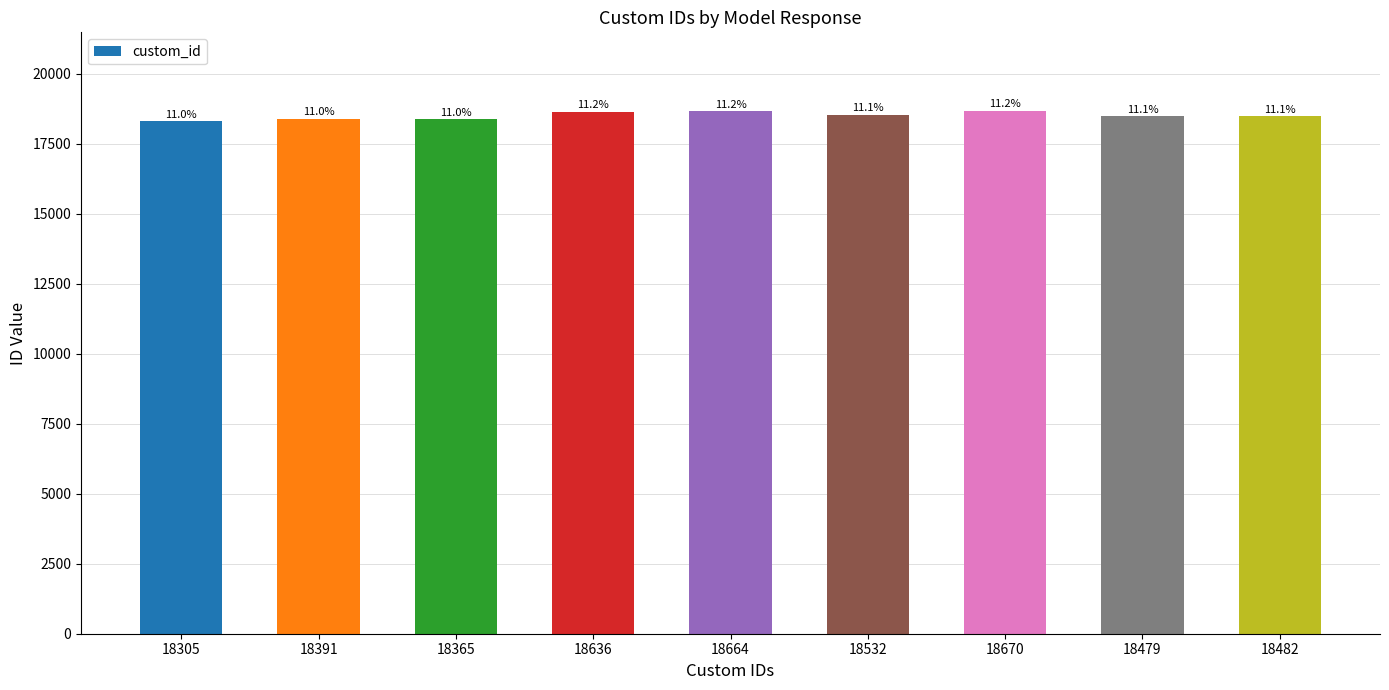

Reading right to left, list all the values displayed in this chart.

18482	18479	18670	18532	18664	18636	18365	18391	18305